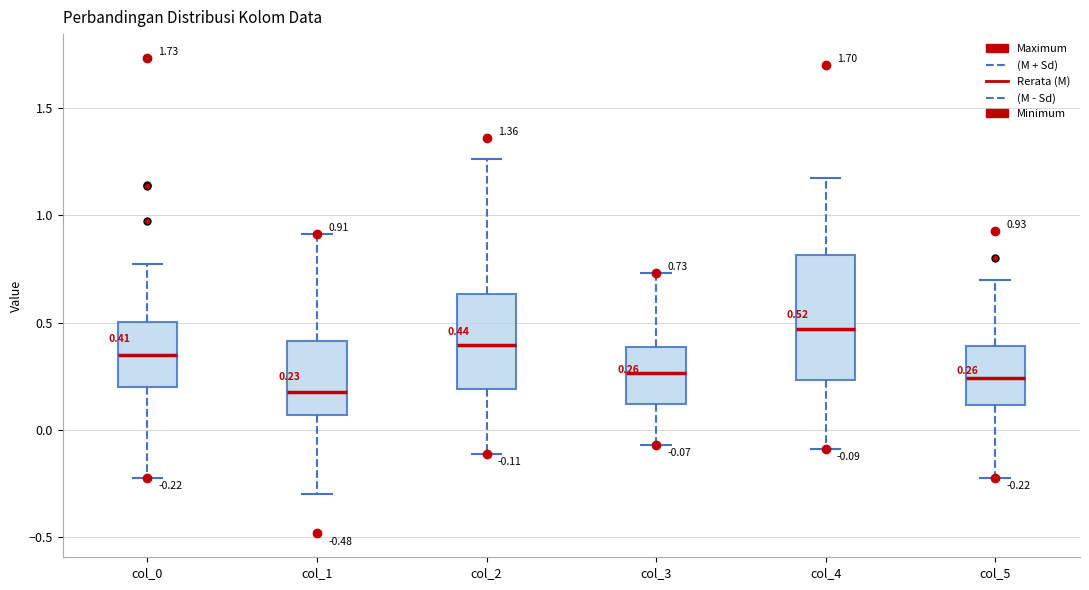

Which box has the highest median line?

col_4